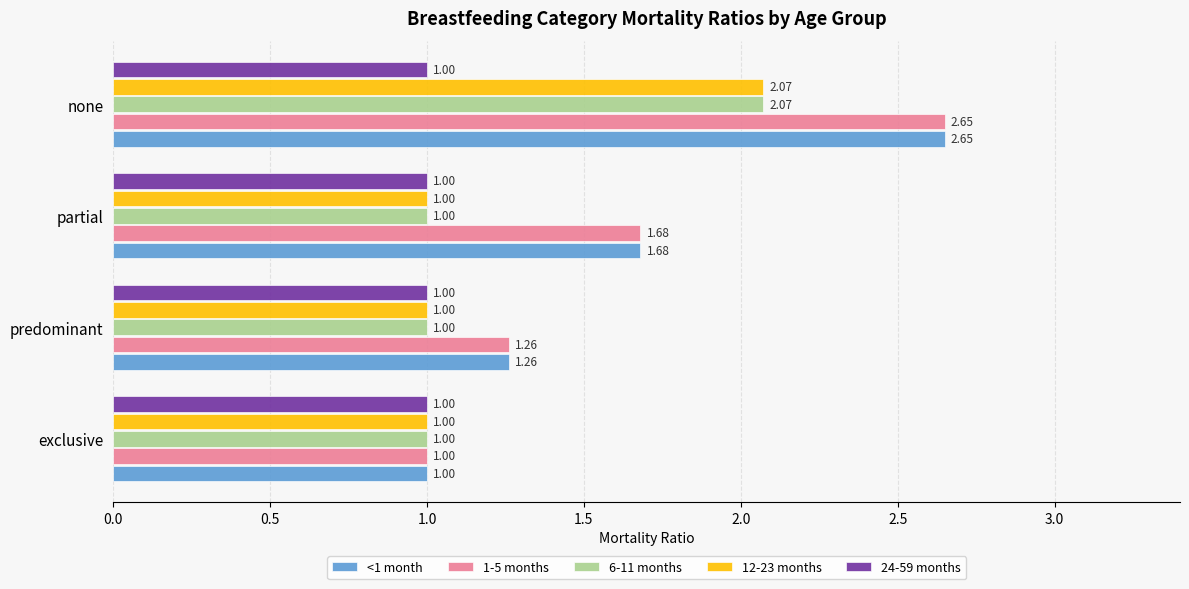

What is the sum of all 24-59 months values?

4.0